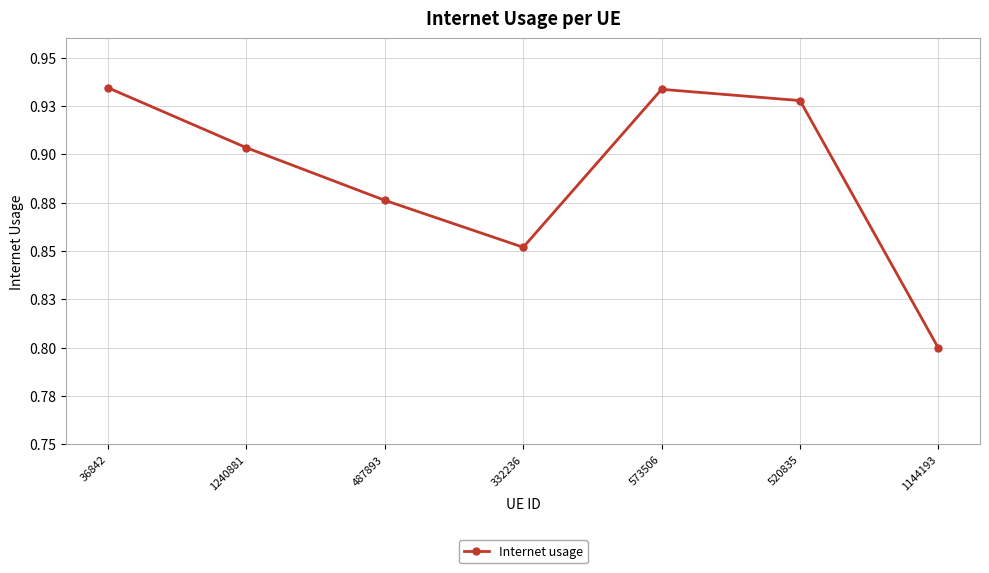

Where is the first local minimum?

332236